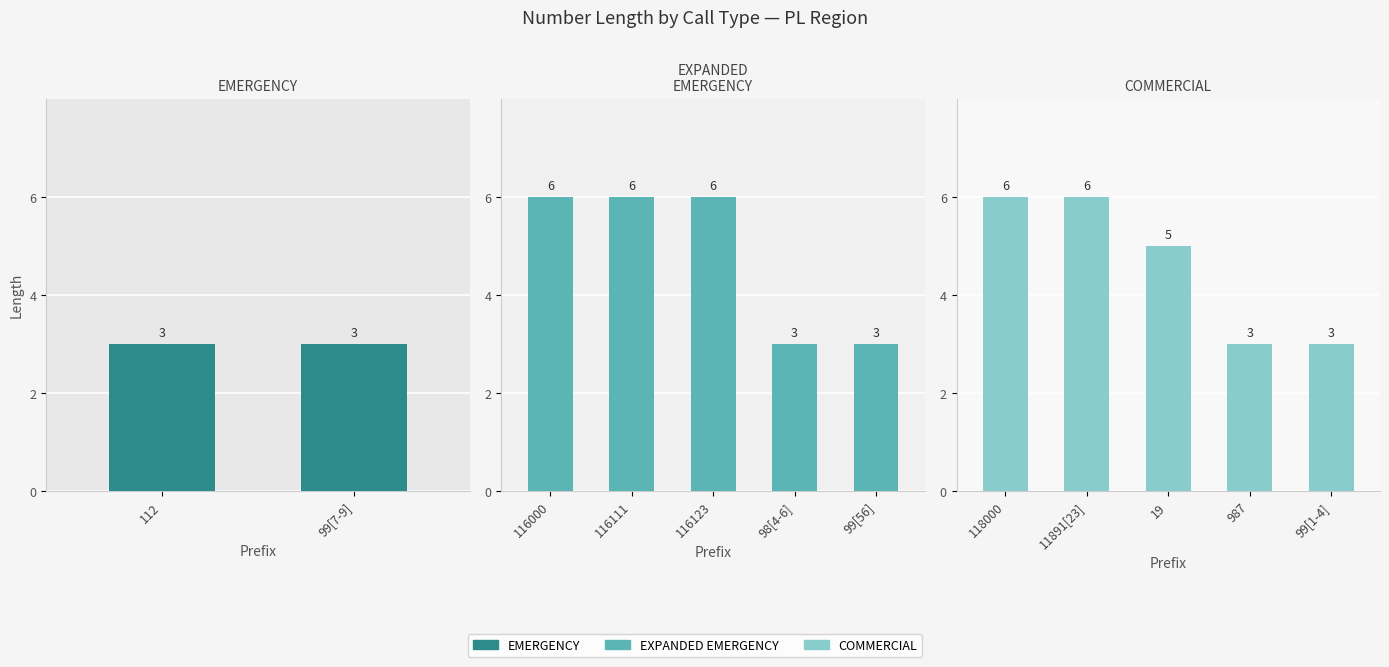

Where is the data nearest to the value 4?

EMERGENCY